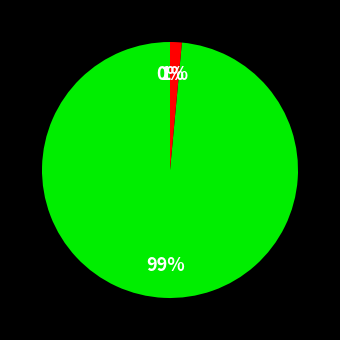

To the nearest percent, what is the combined percentage of 1 and 1?

2%